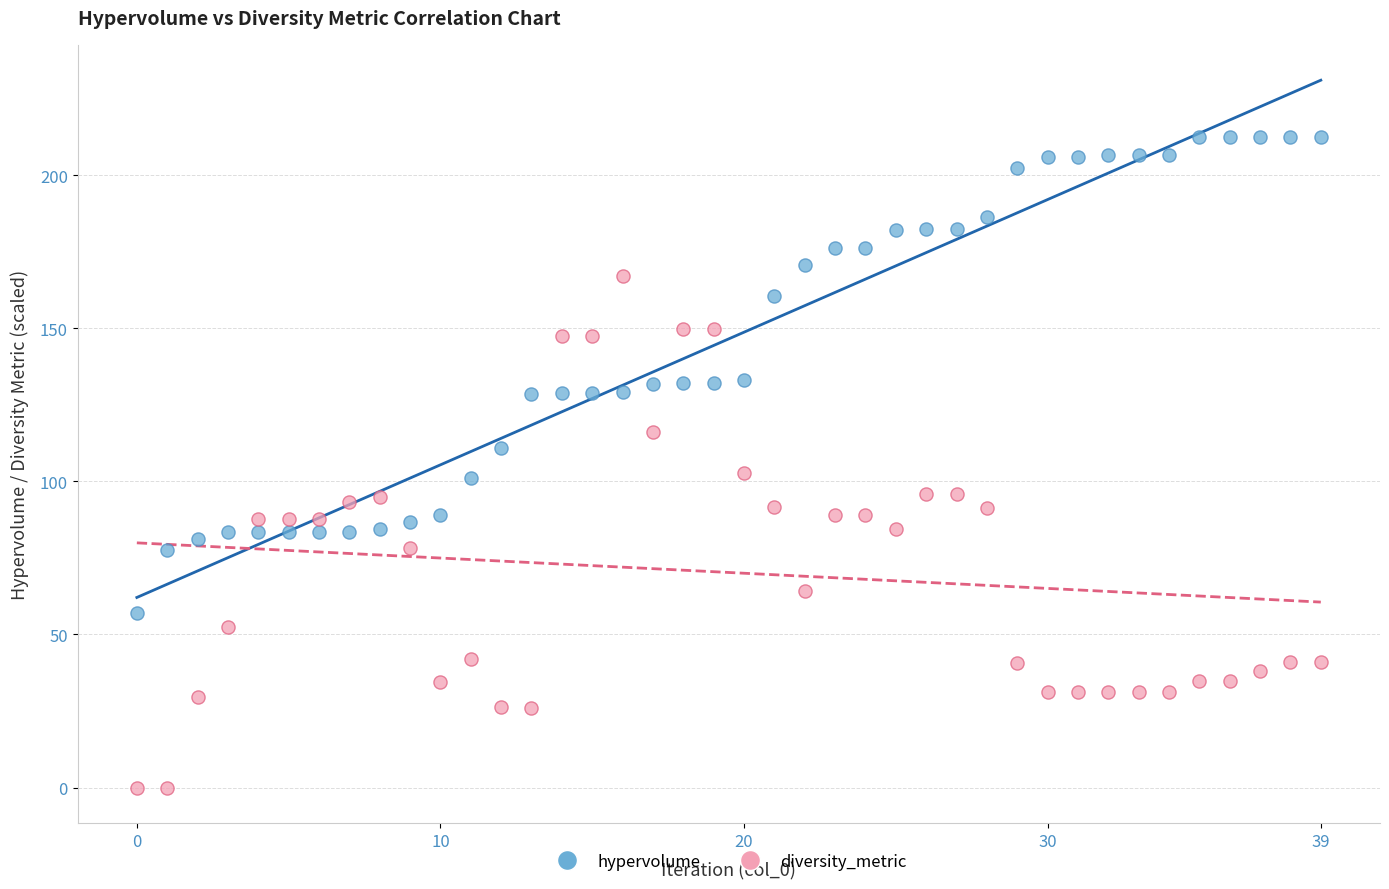

What are all the series names shown in the legend?

hypervolume, diversity_metric